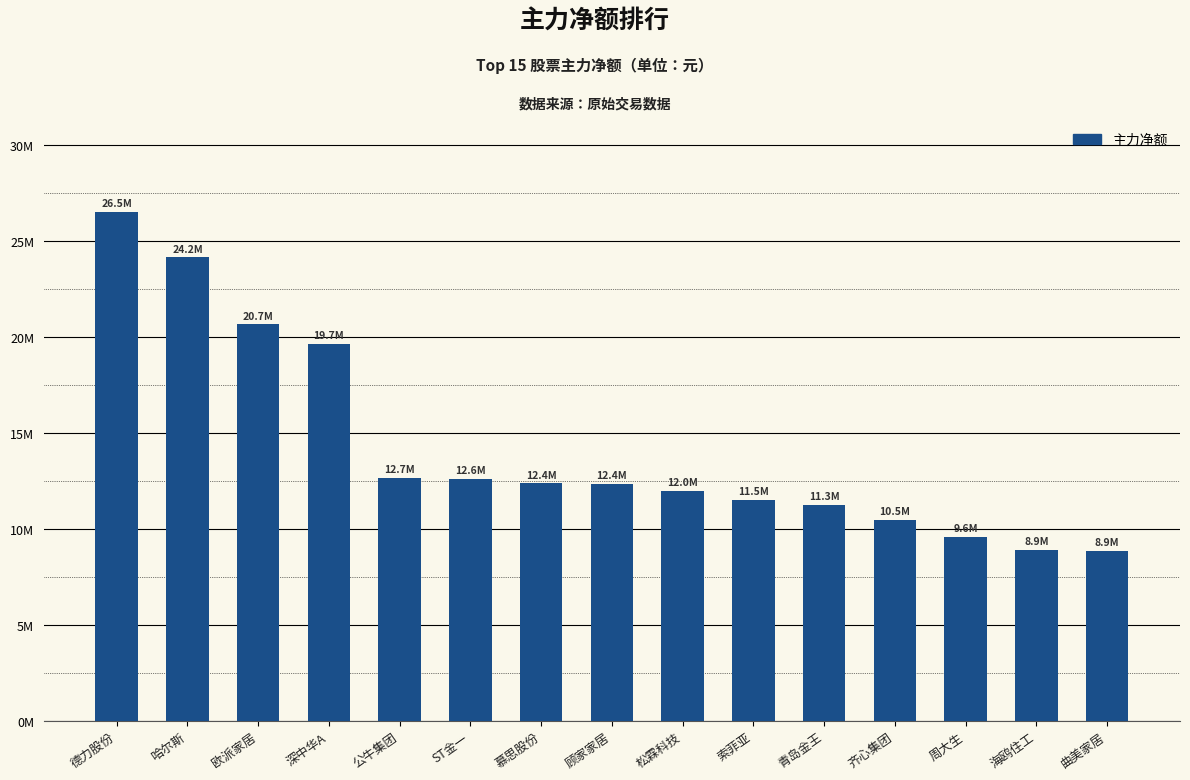

What is the sum of all values?

213611560